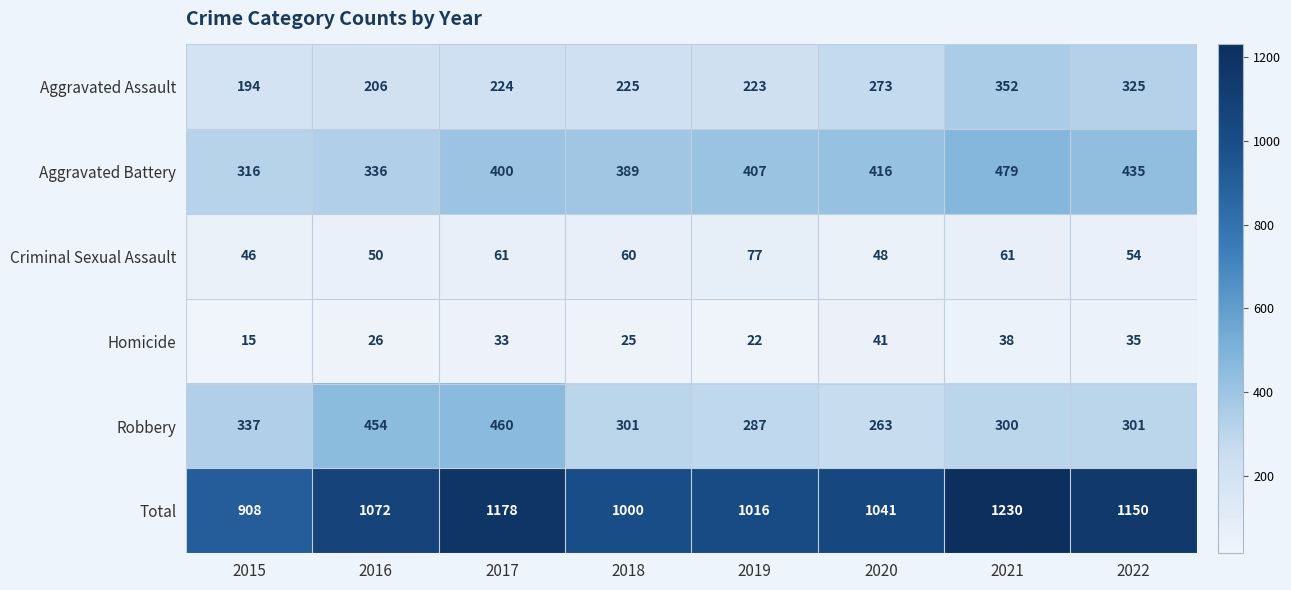

Which series has the largest total across all categories?

Total